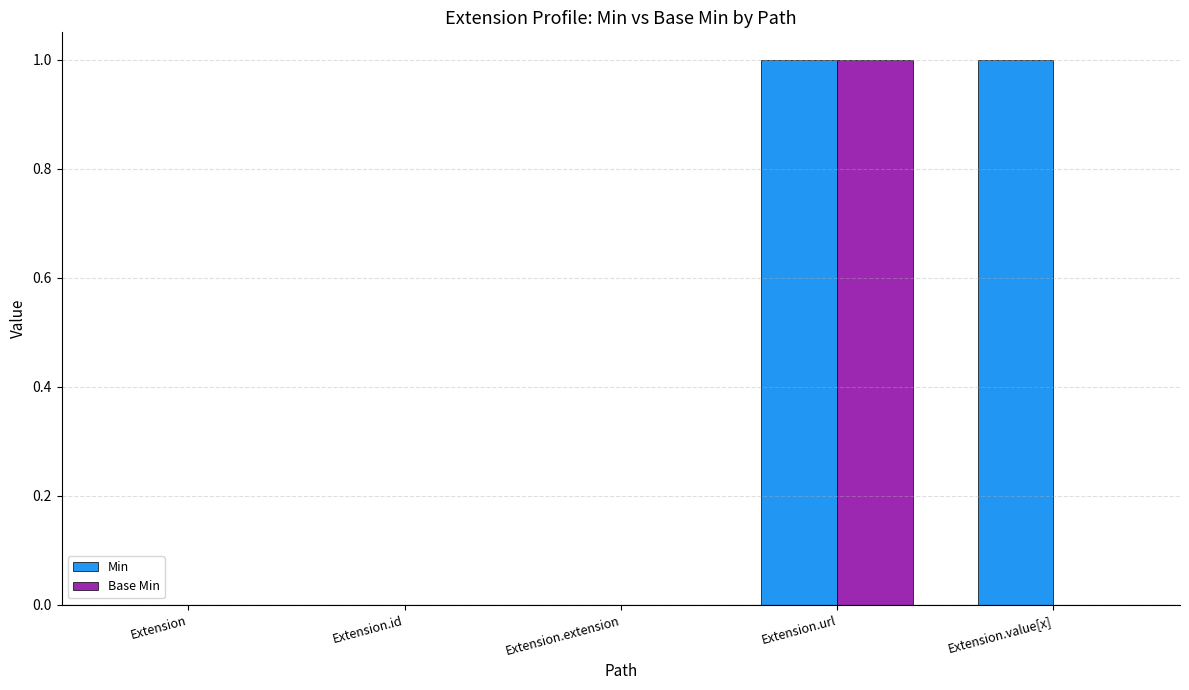

What is the sum of all Min values?

2